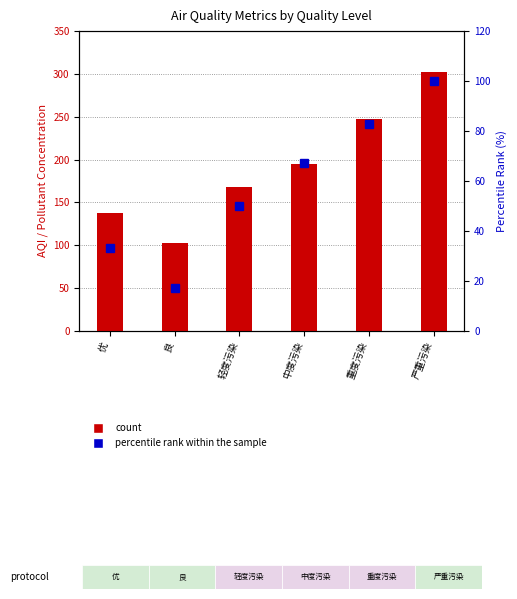

List the labels in order of AQI value, smallest first.

良, 优, 轻度污染, 中度污染, 重度污染, 严重污染